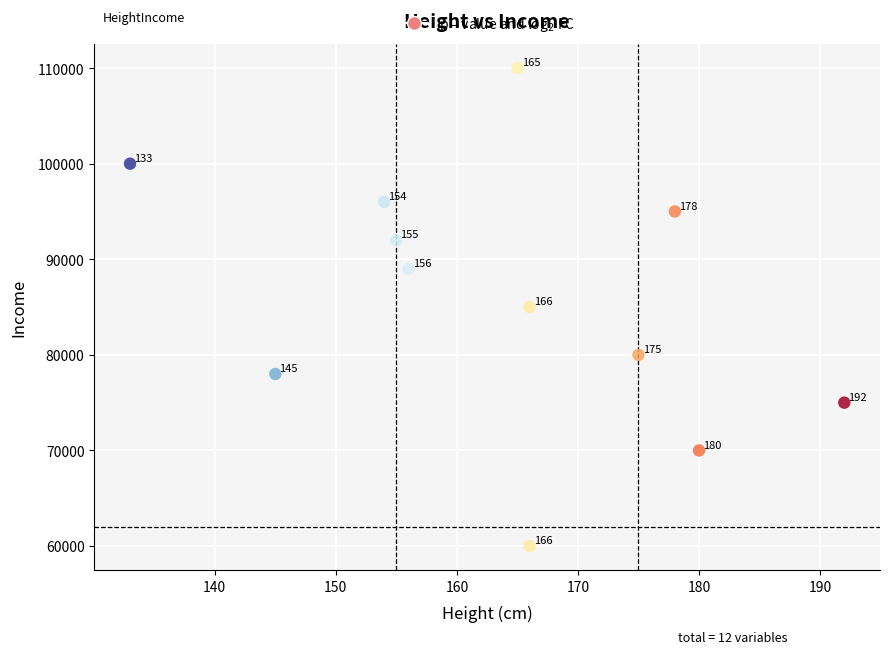

What Y value in the scatter plot is closest to 85000?

85000